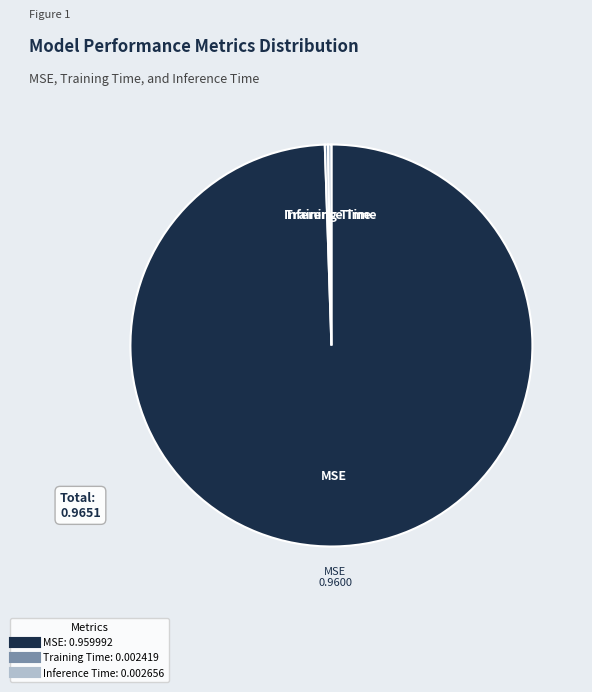

Which slice is the largest?

MSE